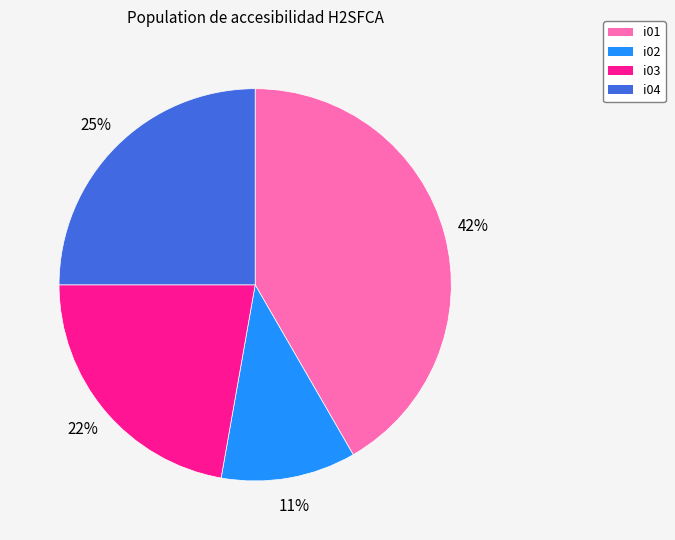

To the nearest percent, what is the difference between the largest and smallest slice percentages?

31%